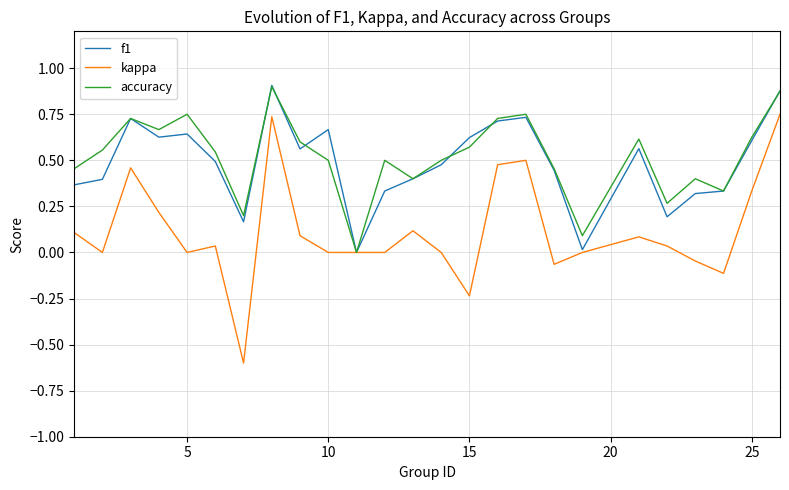

Which series has the largest range (max minus min)?

kappa